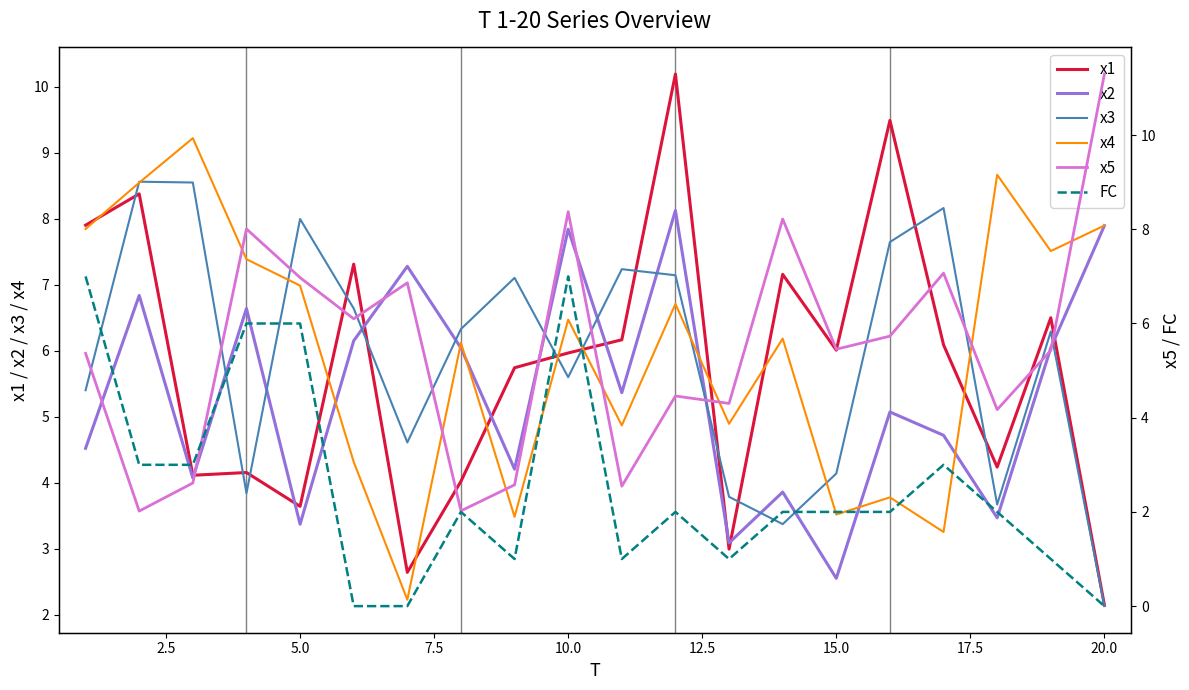

Which category has the lowest value in the x3 series?

20.0